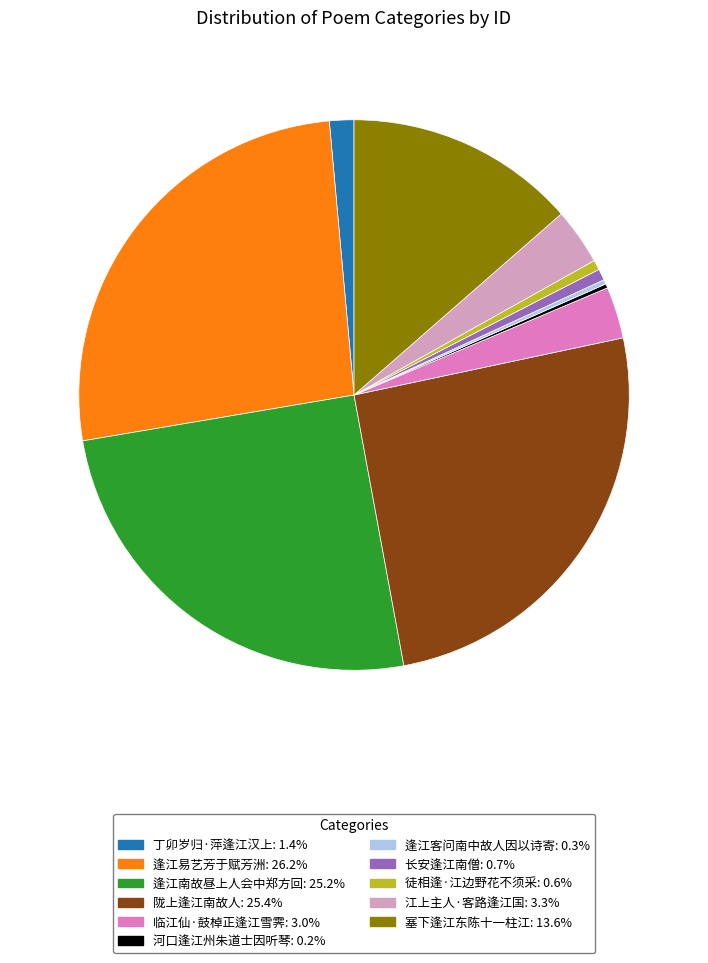

Does any single category account for the majority?

No